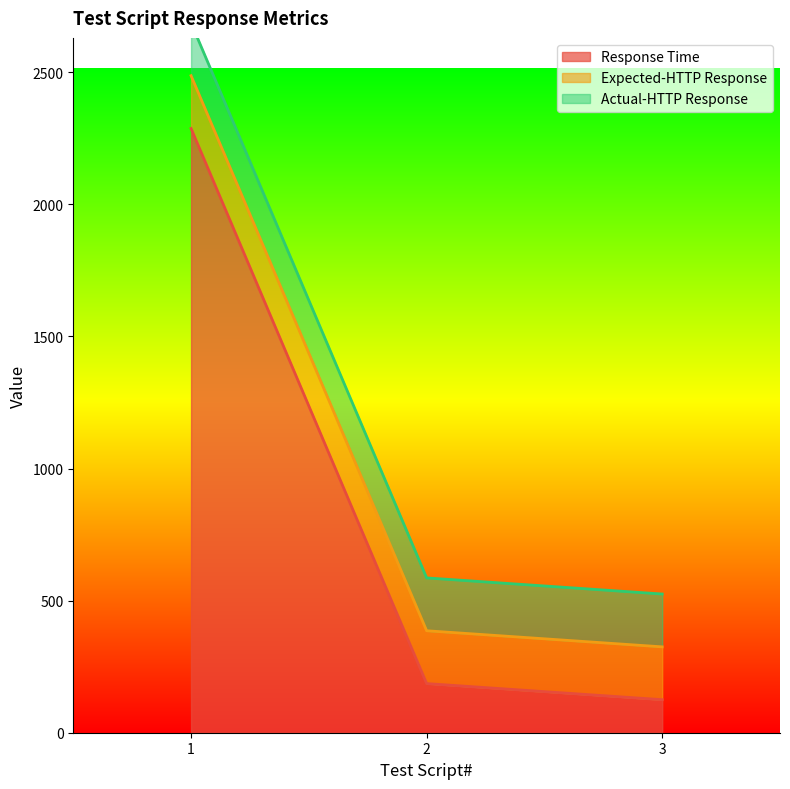

Rank the categories by Response Time value from highest to lowest.

1, 2, 3